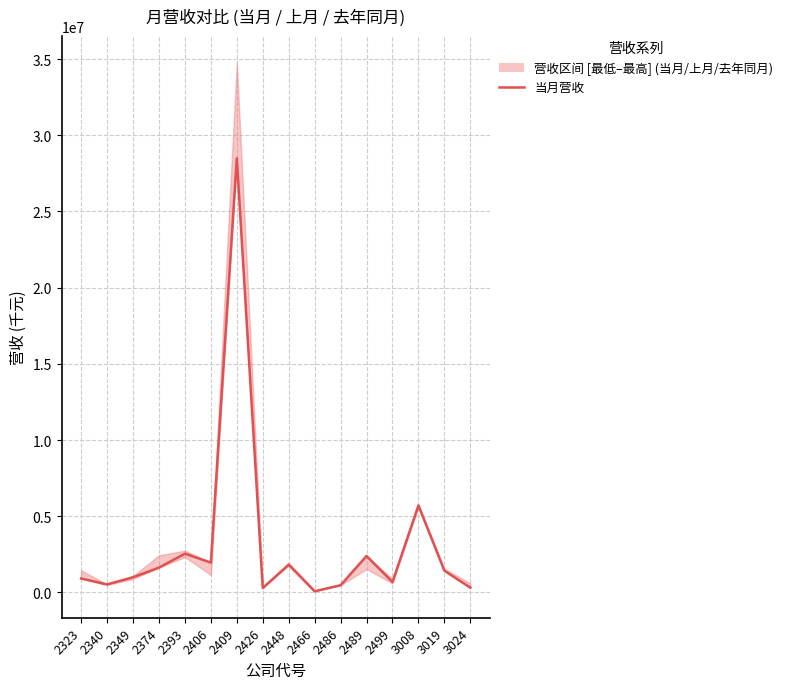

Where is the first local maximum?

2393